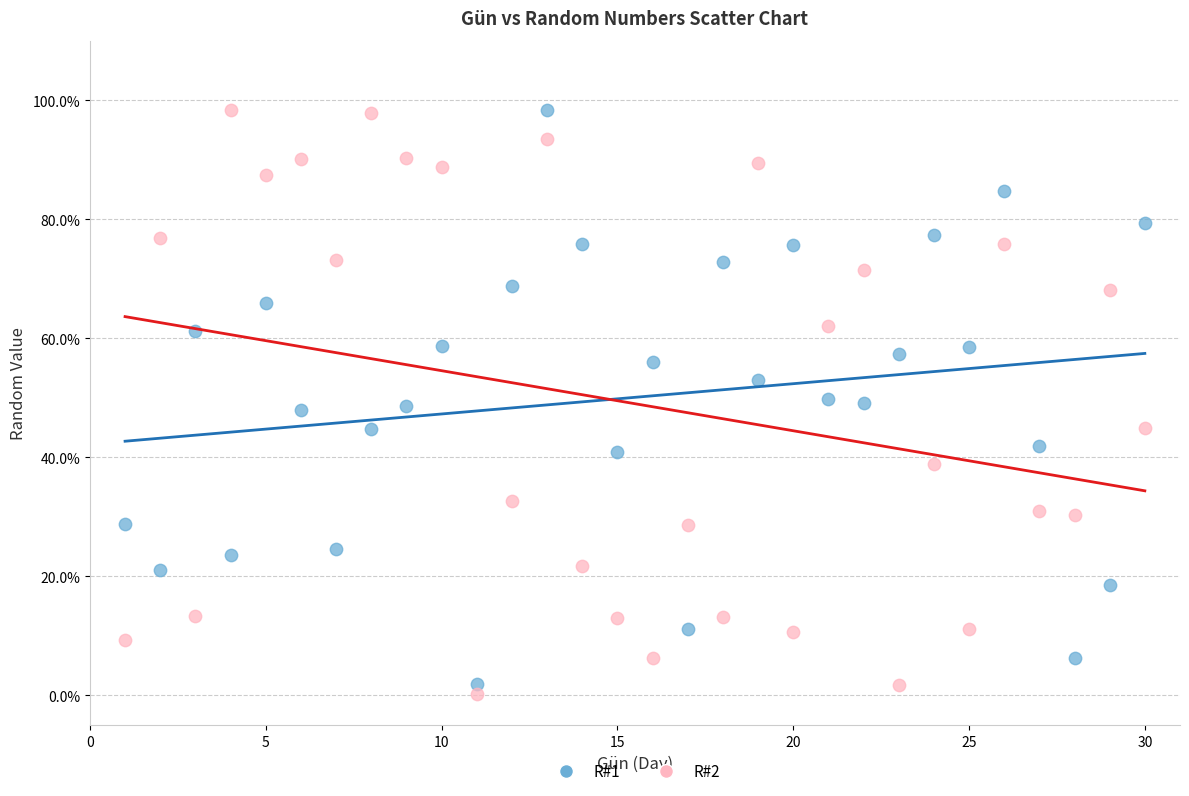

Which series reaches the minimum Y coordinate?

R#2